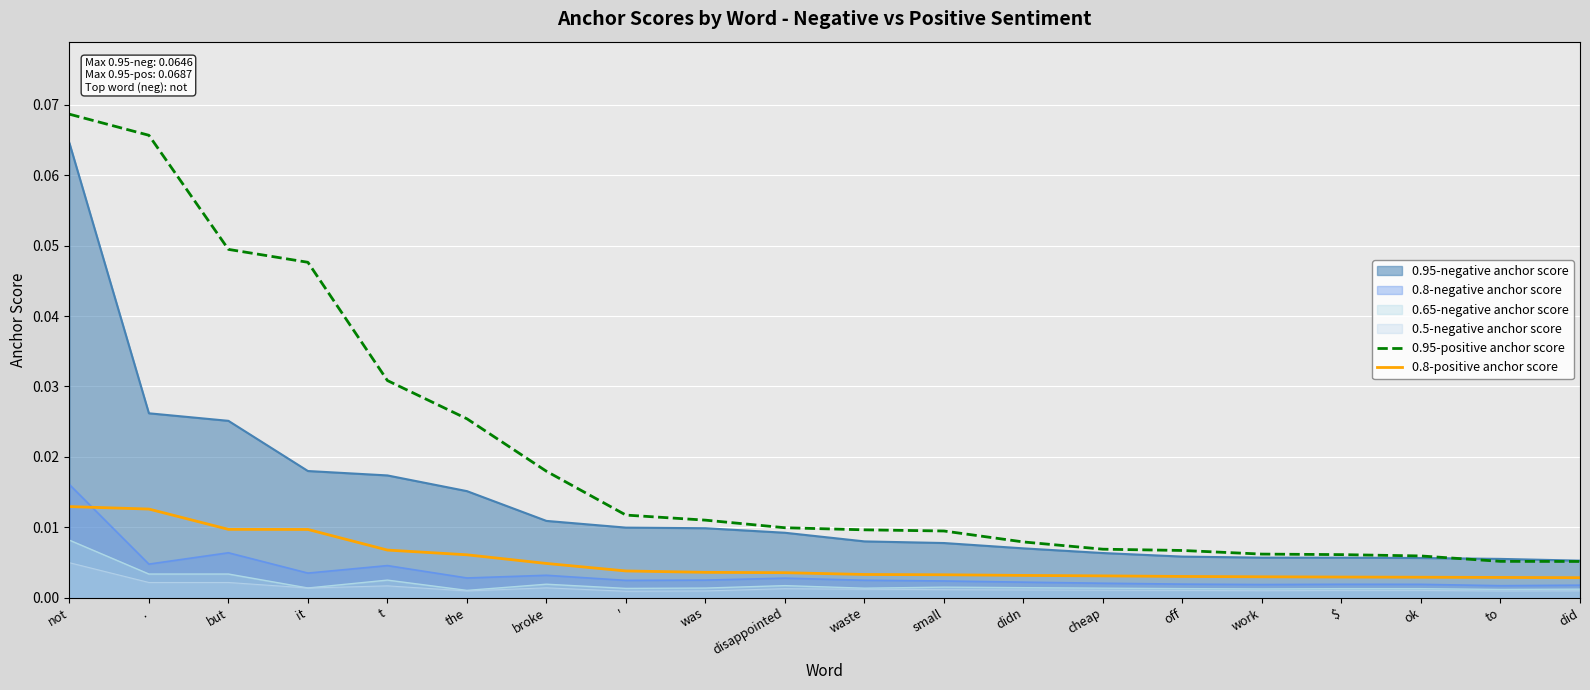

At which category does the chart reach its minimum across all series?

did